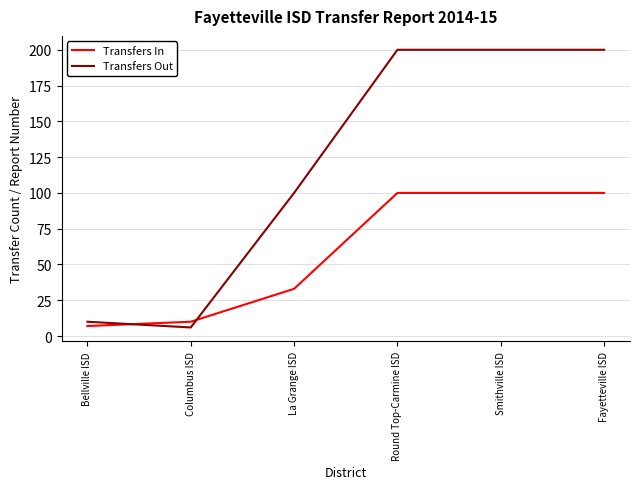

At which label does Transfers In reach its minimum?

Bellville ISD